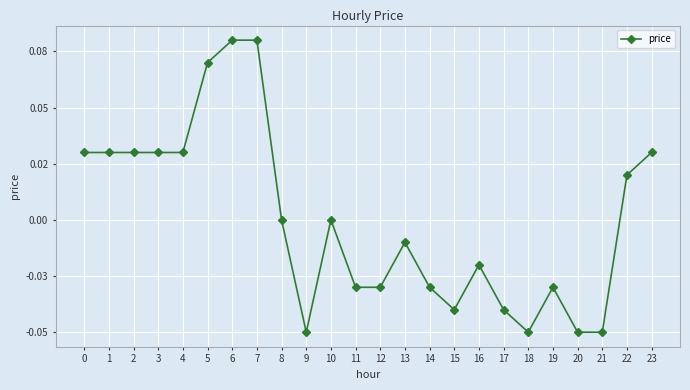

True or false: there are more than 2 points higher than both neighbors.

True